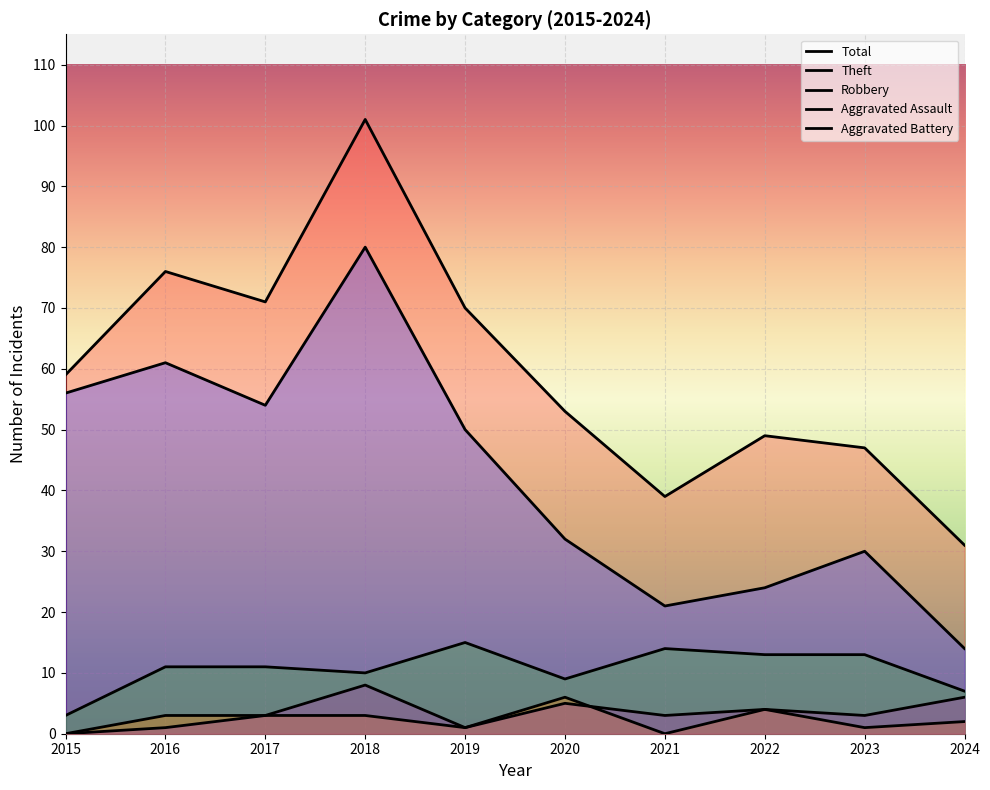

List the series in order of their peak value, highest first.

Total, Theft, Robbery, Aggravated Battery, Aggravated Assault